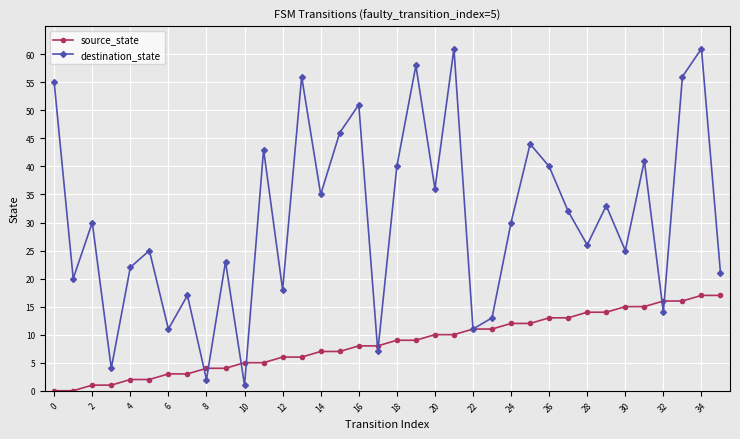

Which series has the largest range (max minus min)?

destination_state